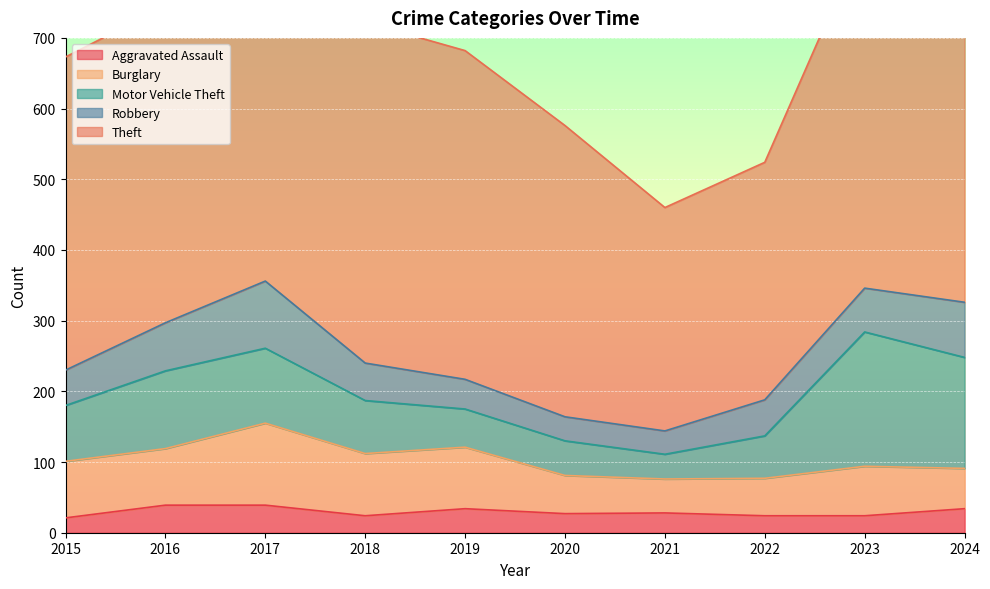

How many values in the Robbery series are below 53?

5